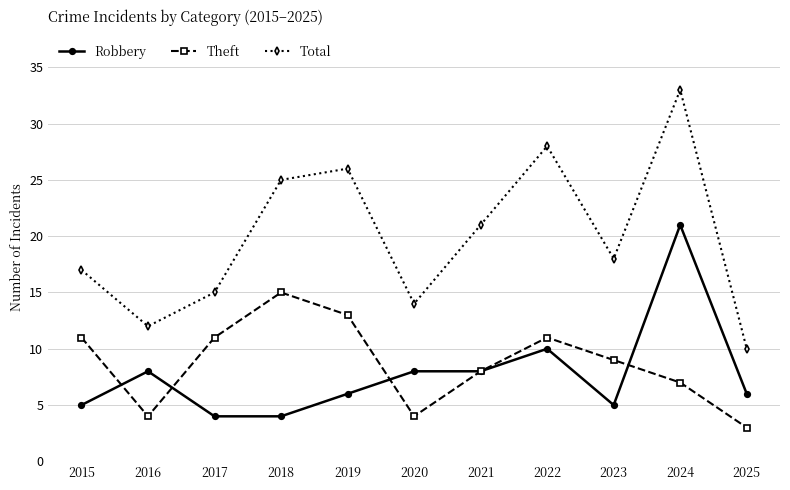

What are all the series names shown in the legend?

Robbery, Theft, Total